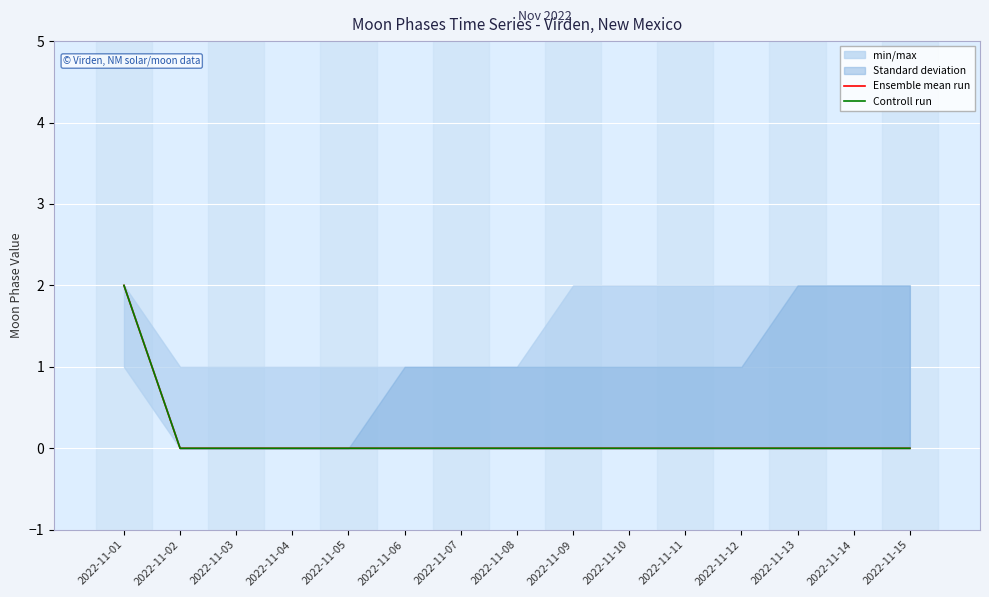

At how many categories does at least one series exceed 1?

1